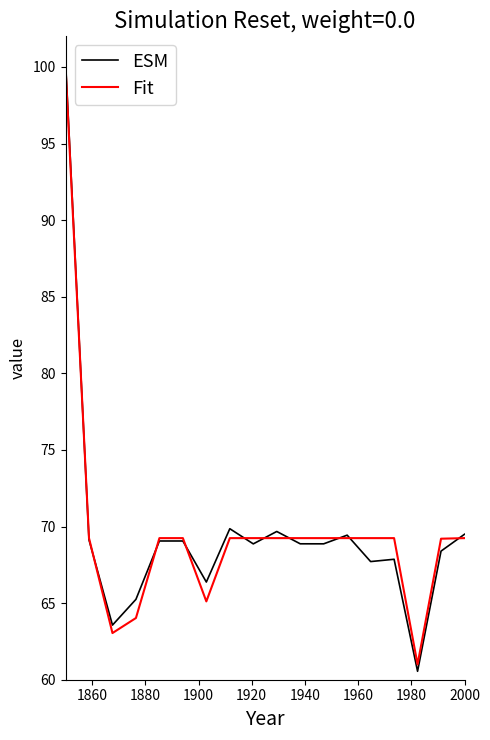

Which series has the largest range (max minus min)?

ESM